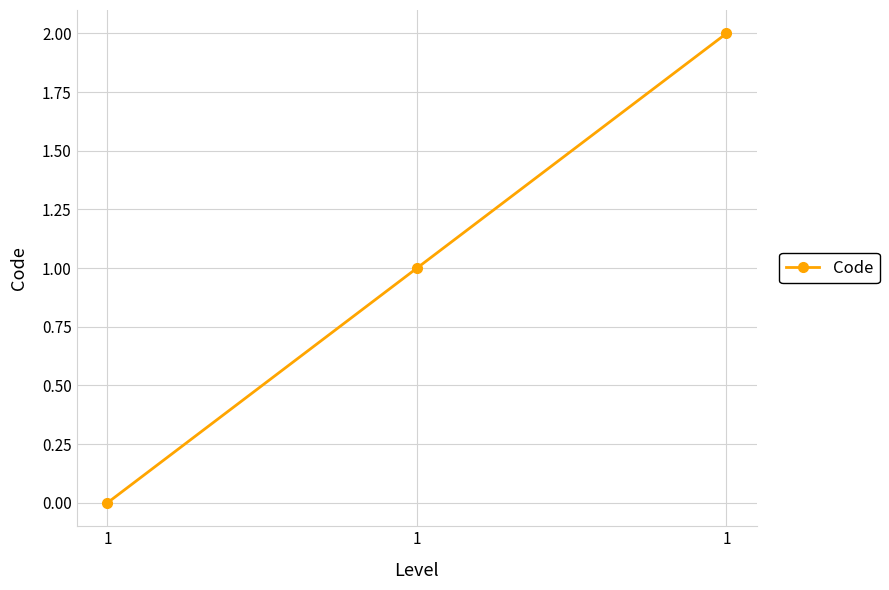

What is the sum of the values at 1 and 1?

3